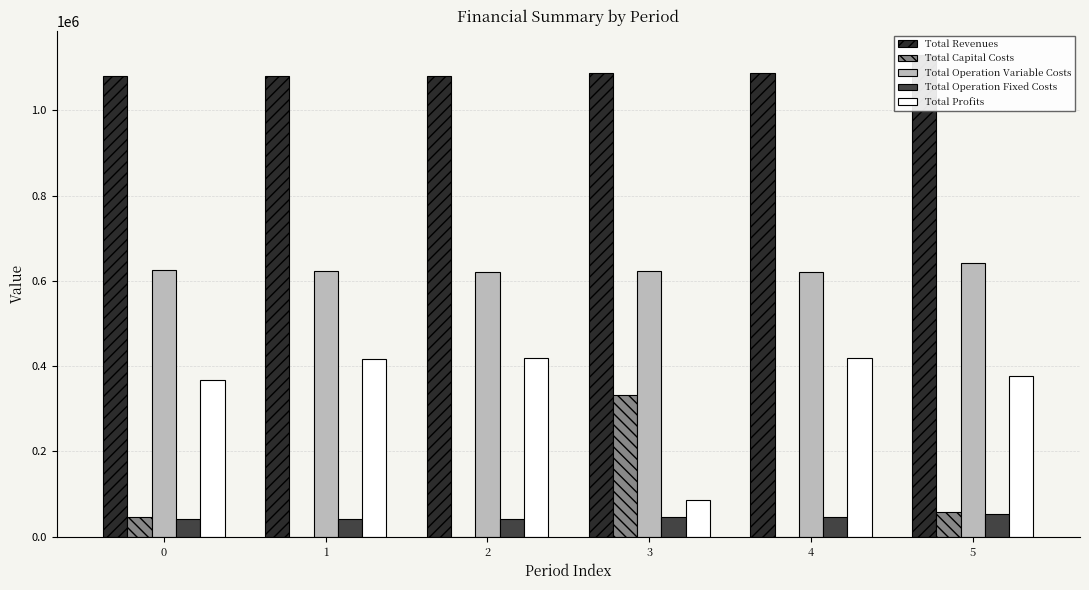

How many data points in Total Operation Fixed Costs are above 46453?

3